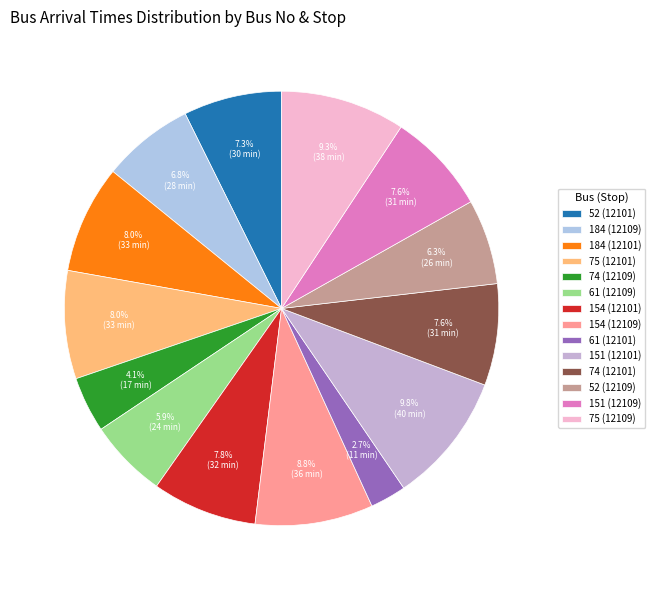

To the nearest percent, what percentage of the pie is 74 (12109)?

4%